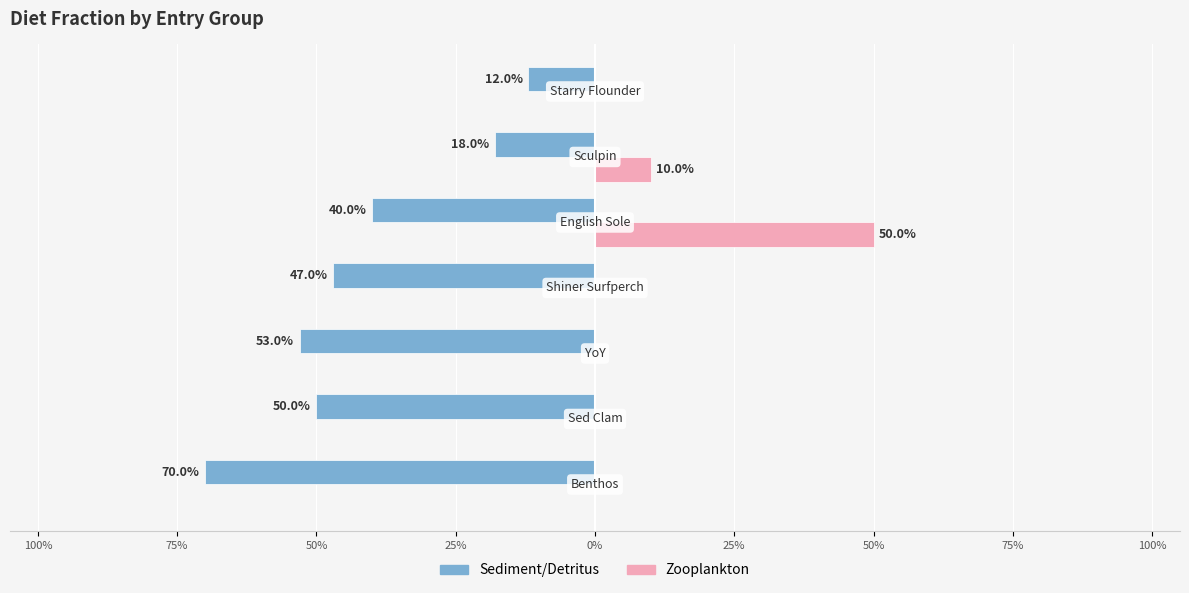

What are all the series names shown in the legend?

Sediment/Detritus, Zooplankton